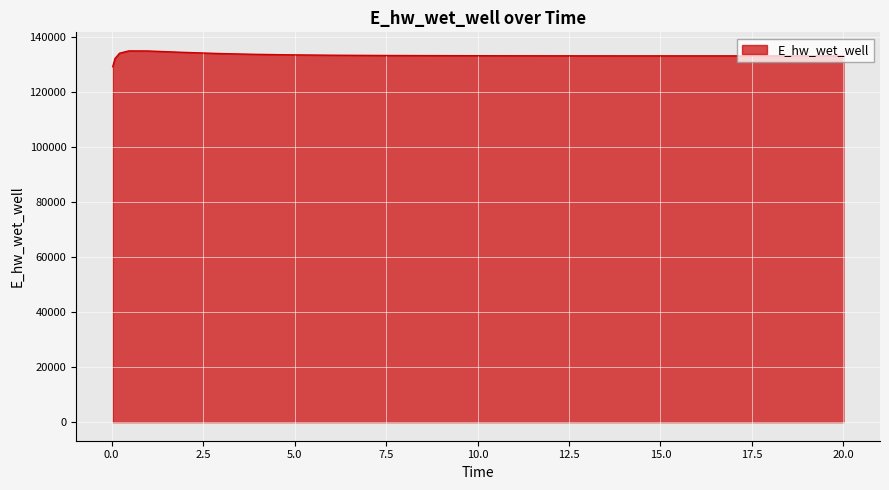

What is the difference between the maximum and minimum values?

5773.2